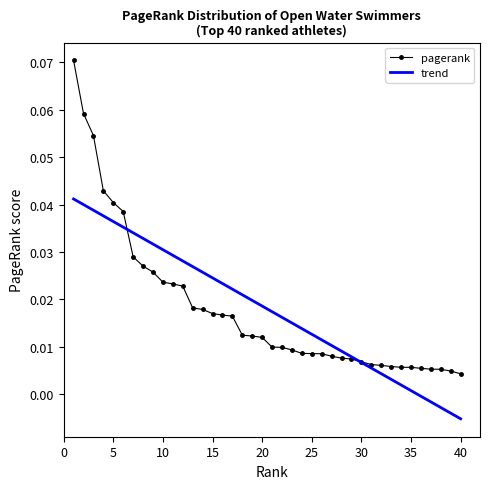

List the series in order of their peak value, highest first.

pagerank, trend